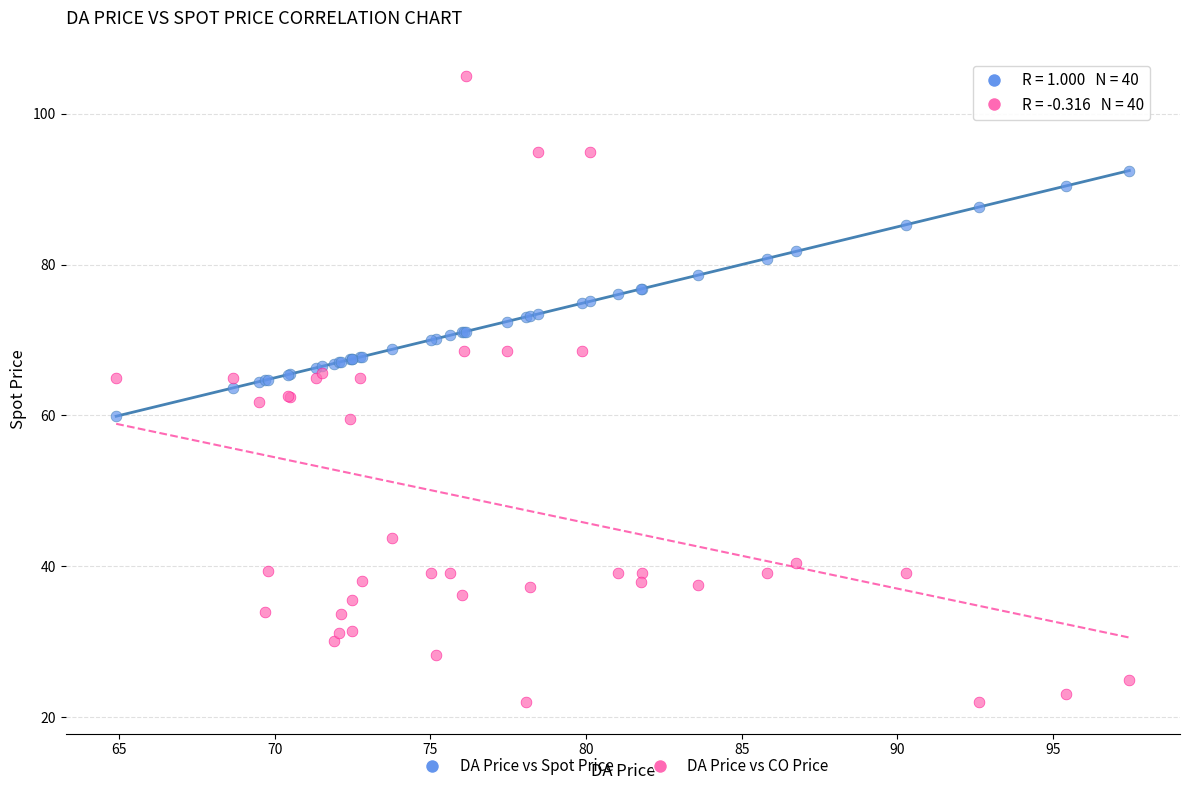

What are all the series names shown in the legend?

DA Price vs Spot Price, DA Price vs CO Price